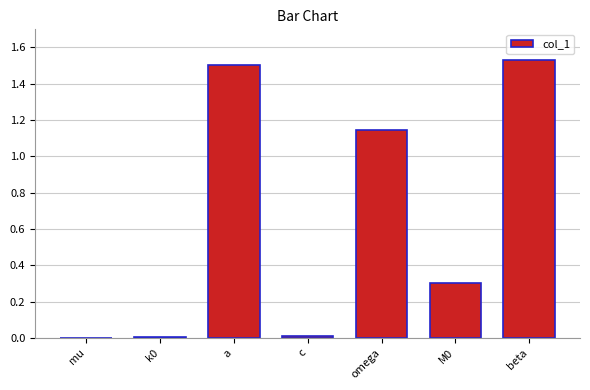

Approximately how many times larger is the value at a compared to beta?

1.0